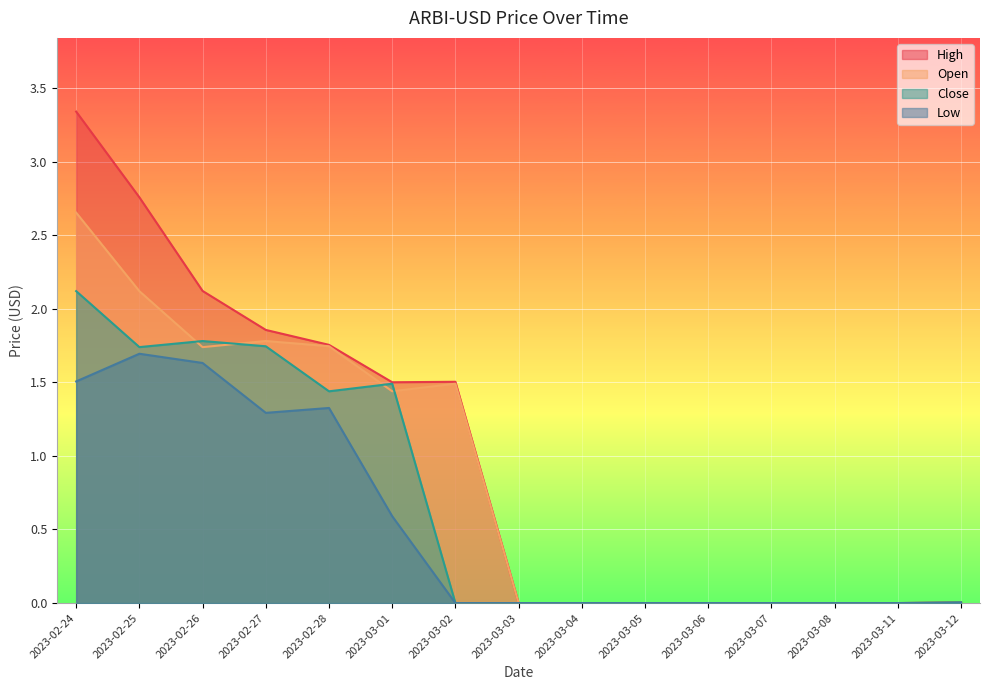

Reading left to right, extract all data points from this chart.

High: 2023-02-24=3.3	2023-02-25=2.8	2023-02-26=2.1	2023-02-27=1.9	2023-02-28=1.8	2023-03-01=1.5	2023-03-02=1.5	2023-03-03=0.0	2023-03-04=0.0	2023-03-05=0.0	2023-03-06=0.0	2023-03-07=0.0	2023-03-08=0.0	2023-03-11=0.0	2023-03-12=0.0
Open: 2023-02-24=2.7	2023-02-25=2.1	2023-02-26=1.7	2023-02-27=1.8	2023-02-28=1.7	2023-03-01=1.4	2023-03-02=1.5	2023-03-03=0.0	2023-03-04=0.0	2023-03-05=0.0	2023-03-06=0.0	2023-03-07=0.0	2023-03-08=0.0	2023-03-11=0.0	2023-03-12=0.0
Close: 2023-02-24=2.1	2023-02-25=1.7	2023-02-26=1.8	2023-02-27=1.7	2023-02-28=1.4	2023-03-01=1.5	2023-03-02=0.0	2023-03-03=0.0	2023-03-04=0.0	2023-03-05=0.0	2023-03-06=0.0	2023-03-07=0.0	2023-03-08=0.0	2023-03-11=0.0	2023-03-12=0.0
Low: 2023-02-24=1.5	2023-02-25=1.7	2023-02-26=1.6	2023-02-27=1.3	2023-02-28=1.3	2023-03-01=0.6	2023-03-02=0.0	2023-03-03=0.0	2023-03-04=0.0	2023-03-05=0.0	2023-03-06=0.0	2023-03-07=0.0	2023-03-08=0.0	2023-03-11=0.0	2023-03-12=0.0